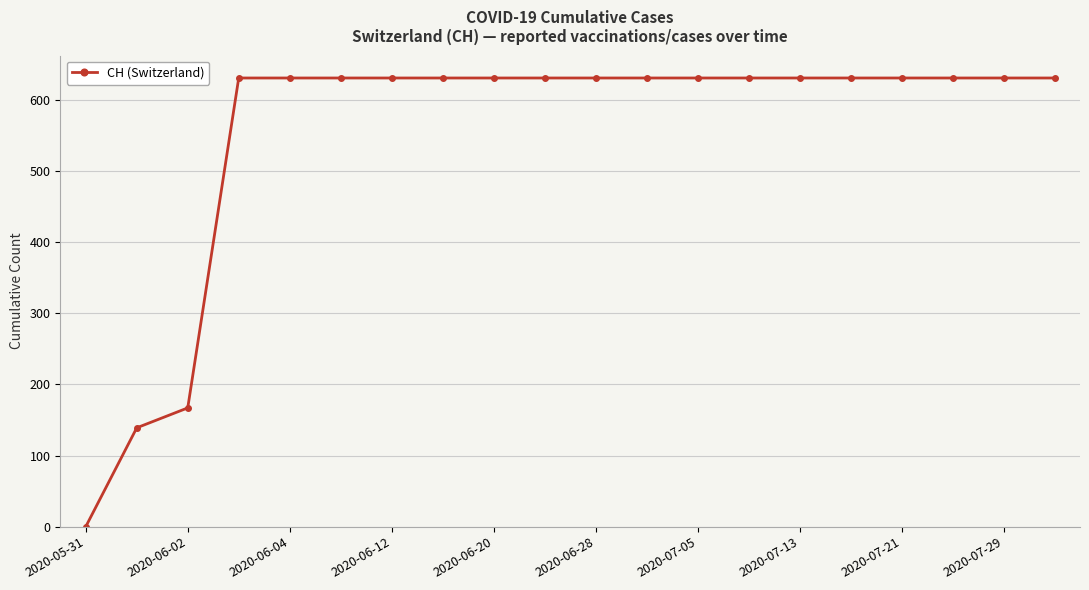

What is the value of the 20th point from the left?

631